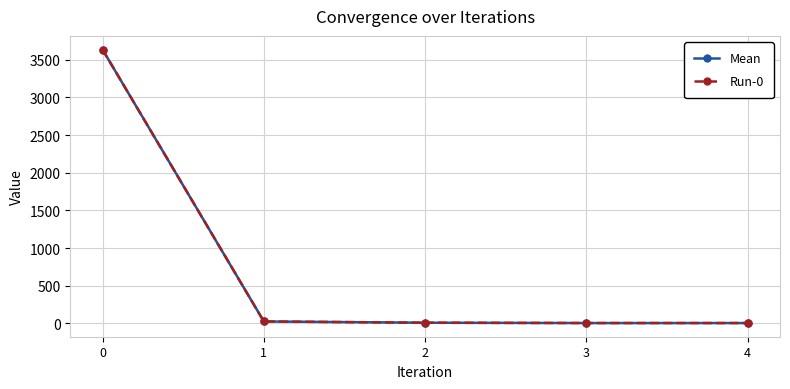

Which label corresponds to the smallest value in the chart?

4